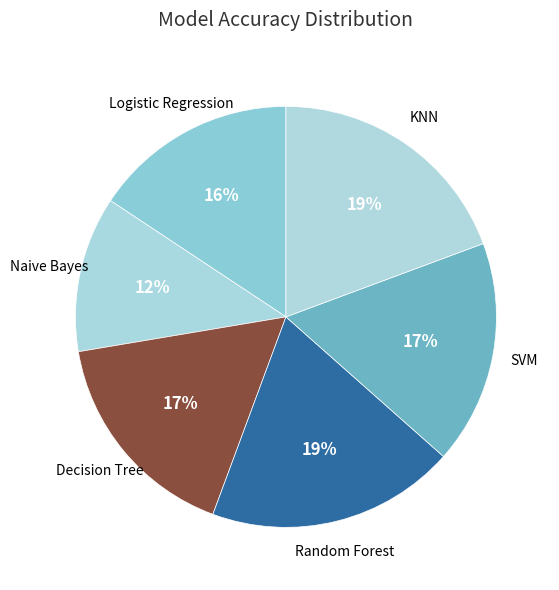

To the nearest percent, what percentage of the pie is Logistic Regression?

16%